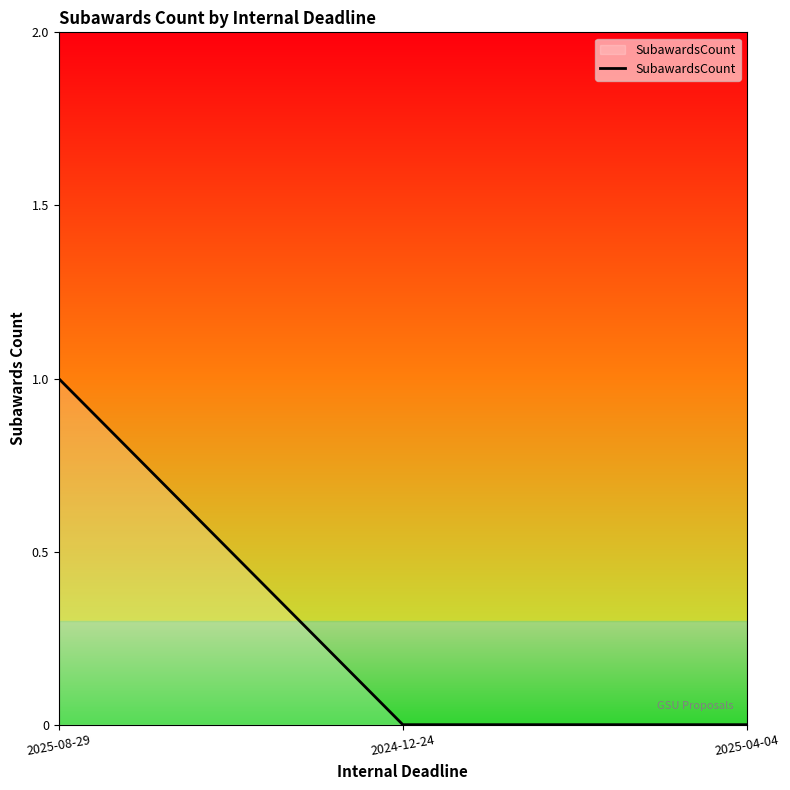

Count the values in the range 0 to 1.

3